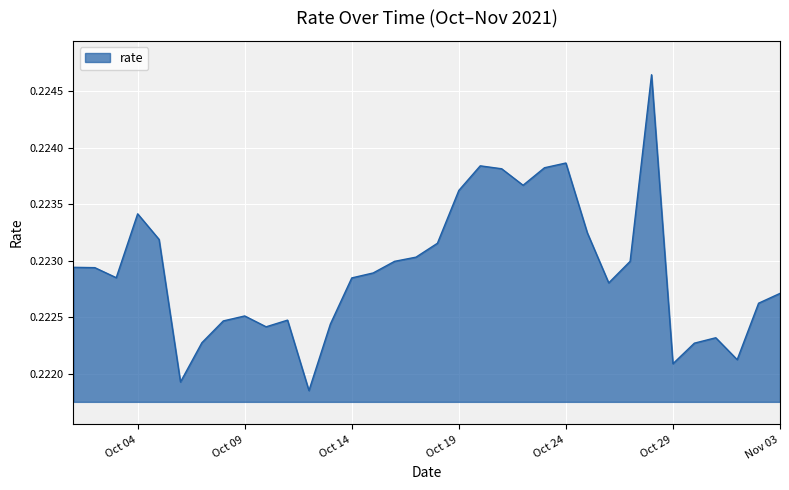

Reading right to left, what are all the values shown in this chart?

0.2	0.2	0.2	0.2	0.2	0.2	0.2	0.2	0.2	0.2	0.2	0.2	0.2	0.2	0.2	0.2	0.2	0.2	0.2	0.2	0.2	0.2	0.2	0.2	0.2	0.2	0.2	0.2	0.2	0.2	0.2	0.2	0.2	0.2